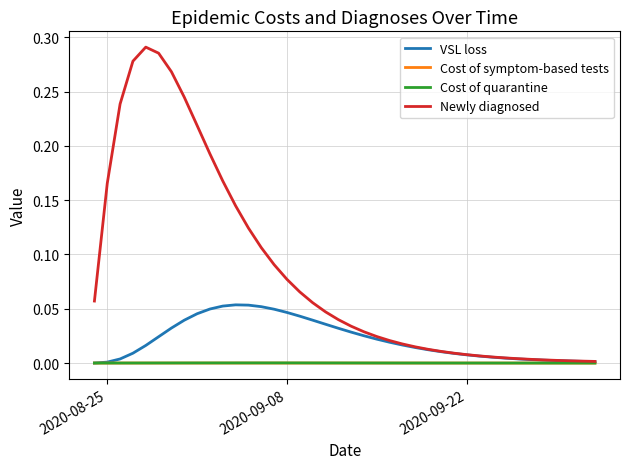

Which series has the largest range (max minus min)?

Newly diagnosed